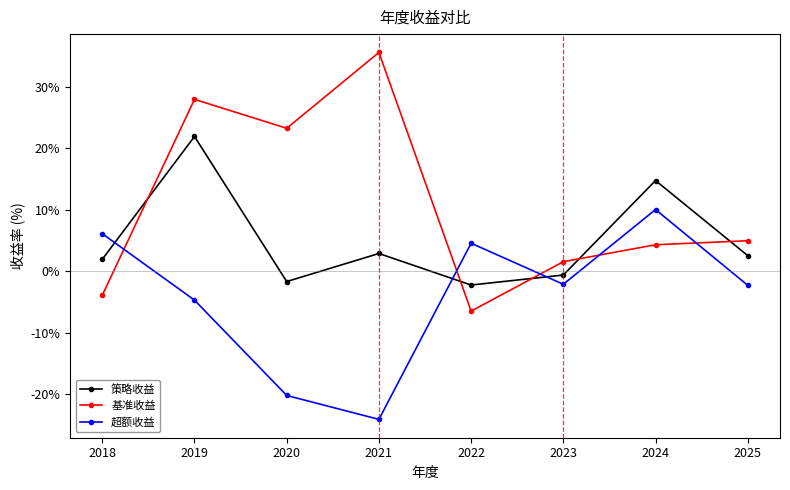

Which series has the largest total across all categories?

基准收益